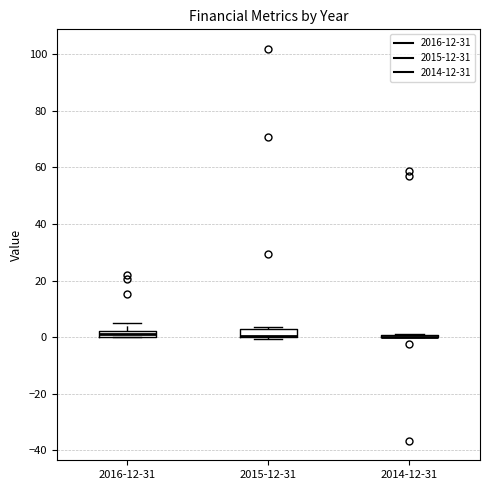

Where does the upper whisker of the box for 2016-12-31 end on the y-axis? The values are not printed on the chart, so give them approximately, as read against the axis.

6